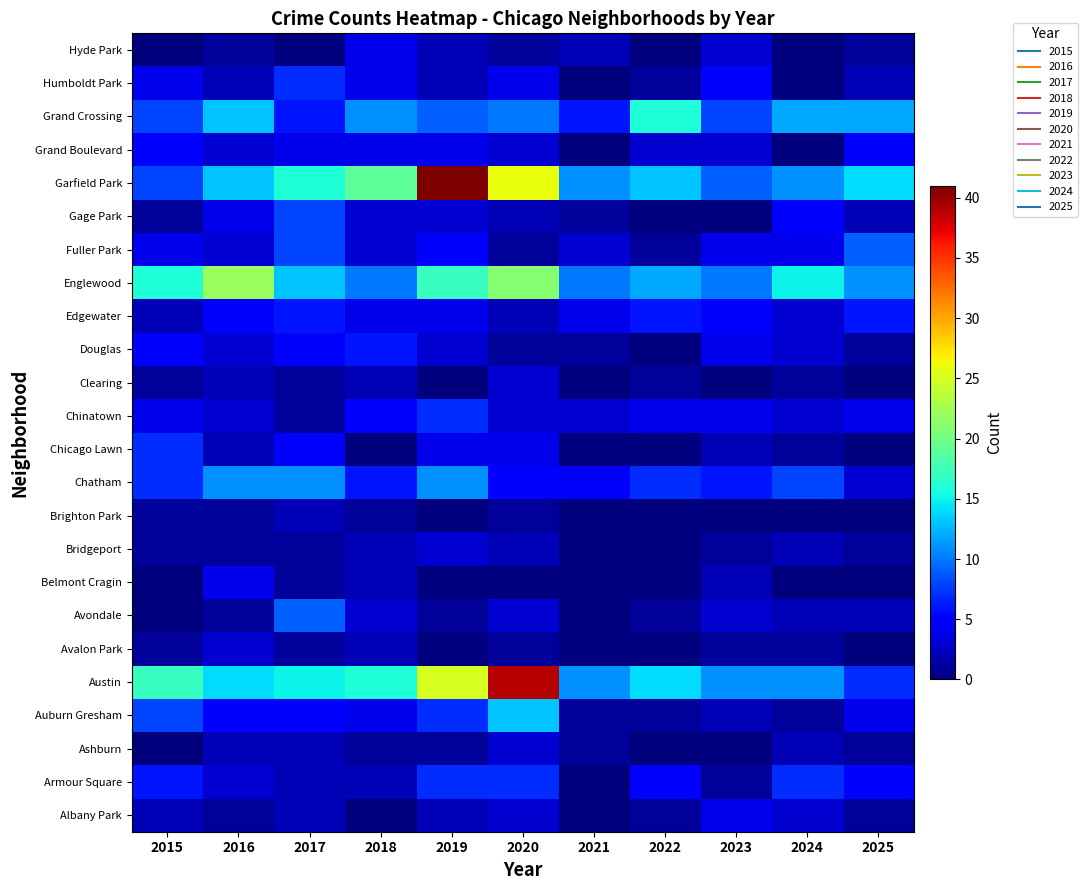

What is the spread (max minus min) of values at 2025?

14